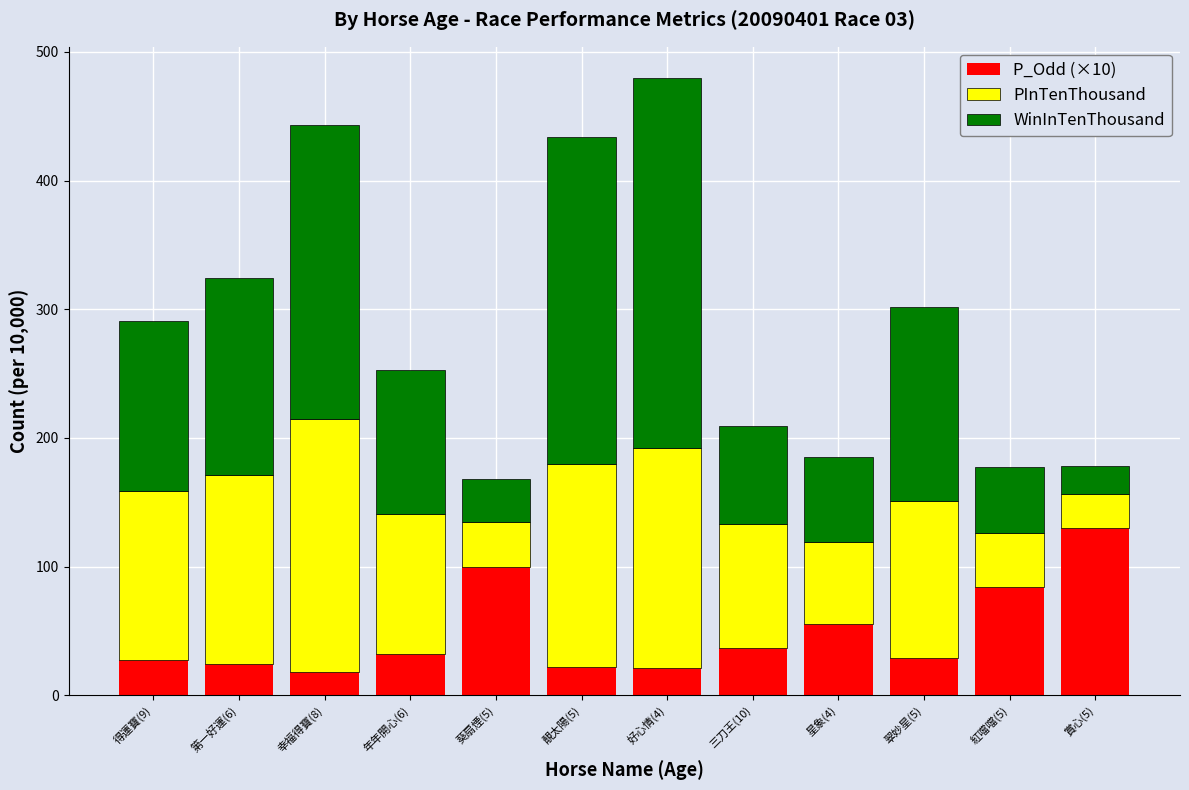

How many data points in P_Odd (×10) are less than 32?

6